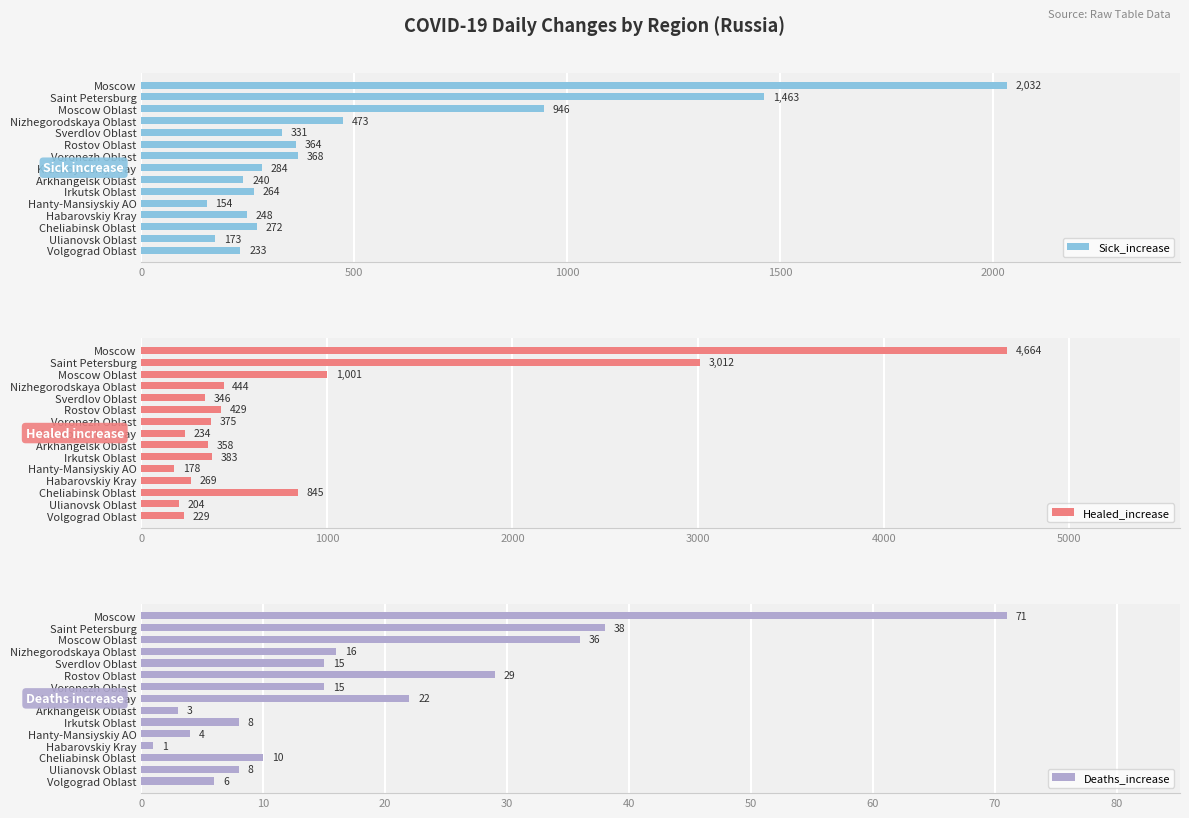

How many bars are there in each group?

3